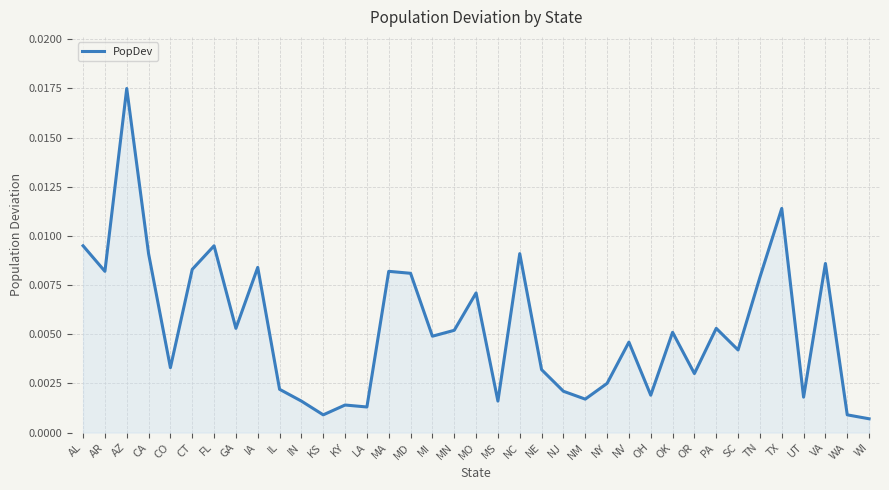

Between AZ and OR, which is larger?

AZ